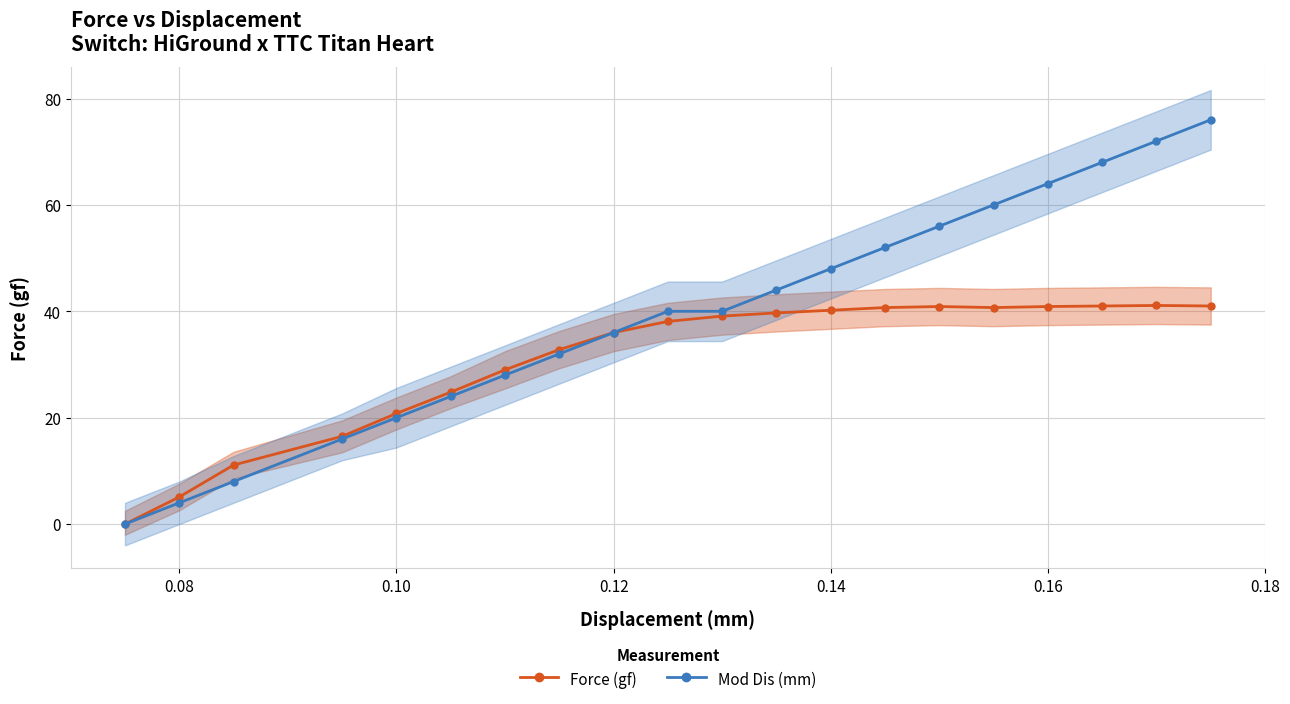

What is the highest value of the Mod Dis (mm) series?

76.0